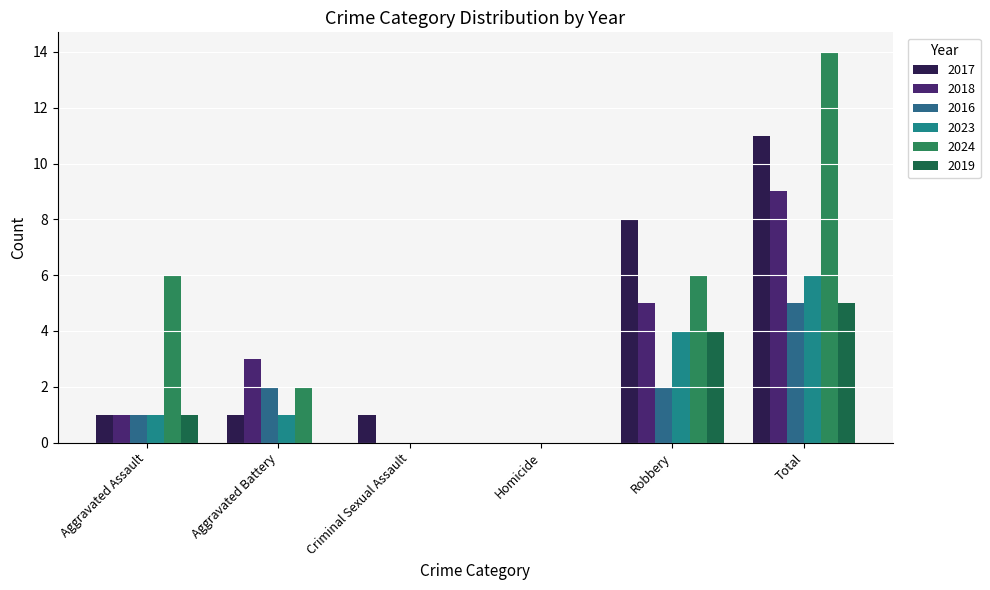

What is the difference between the highest and lowest values at Aggravated Battery?

3